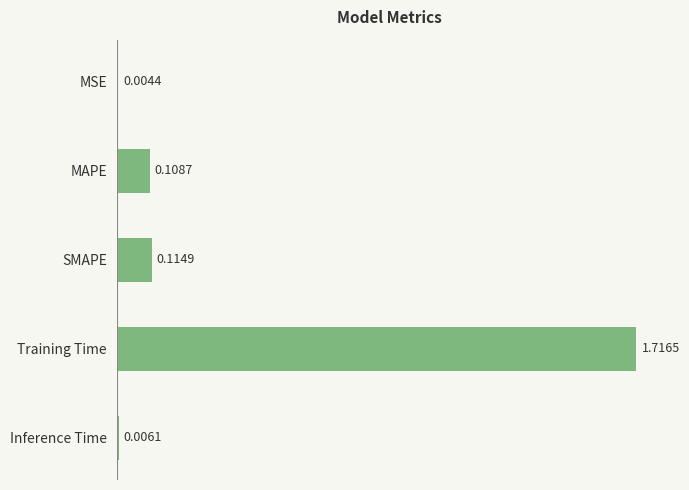

Between Training Time and SMAPE, which is larger?

Training Time